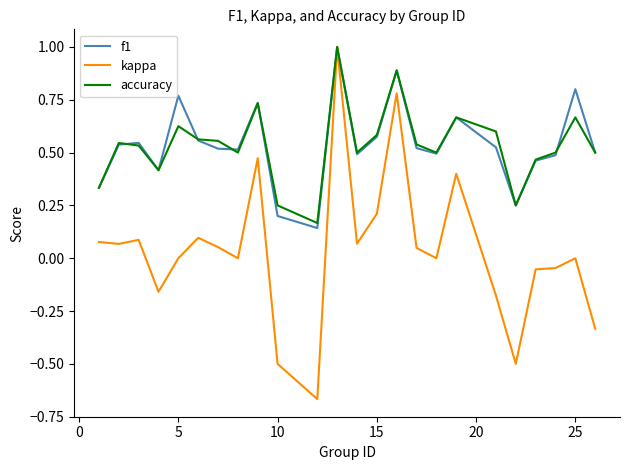

What is the maximum value for kappa?

1.0